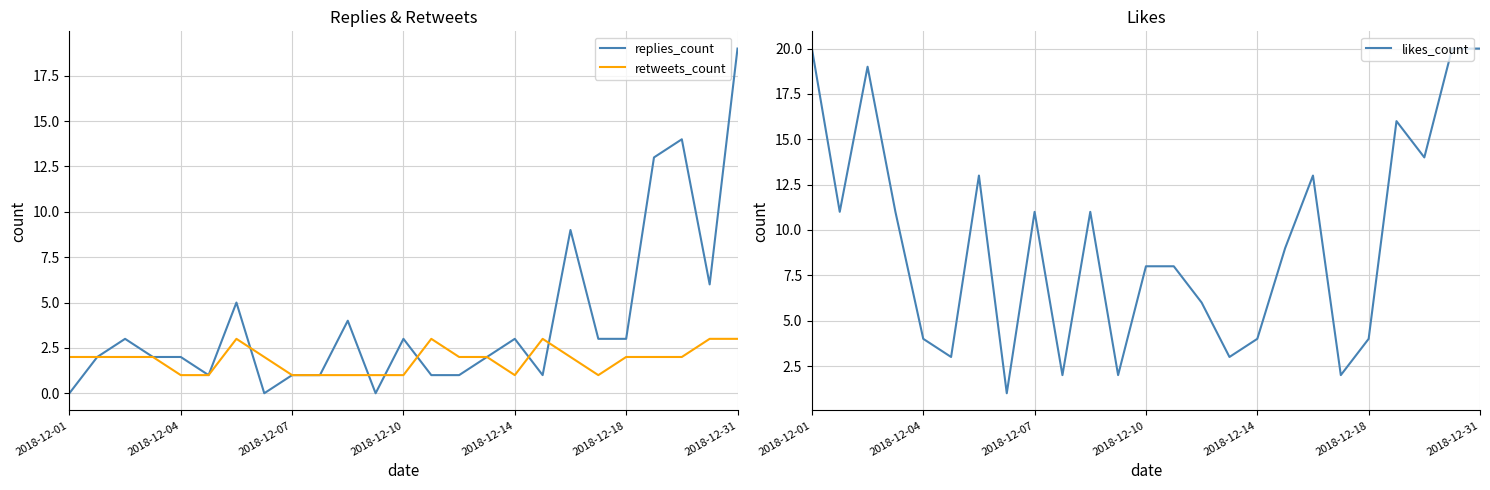

How many data points in replies_count are less than 2?

9